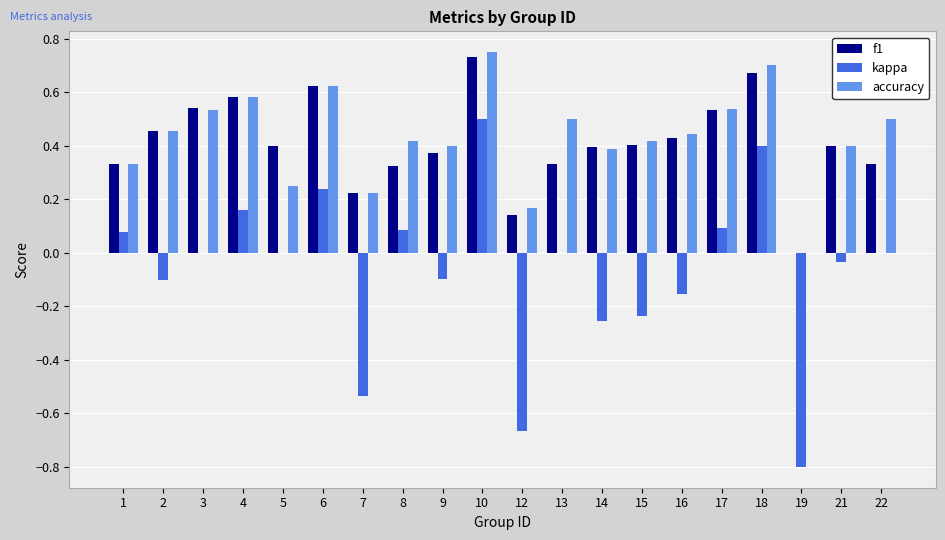

Between 3 and 17, which series saw the biggest shift?

kappa